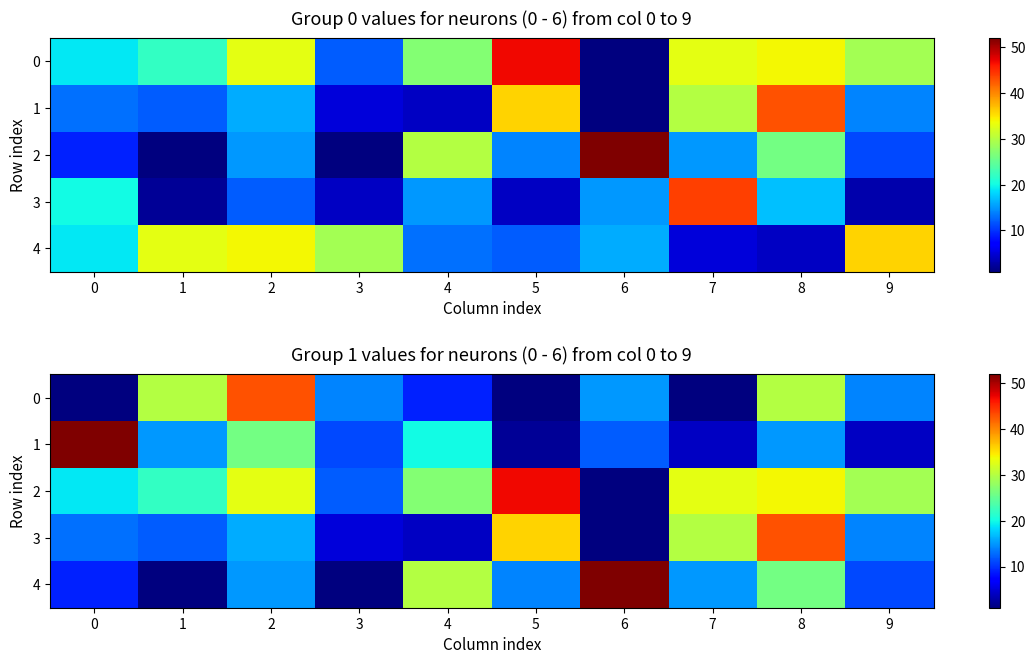

Which series changed the most between 3 and 4?

4